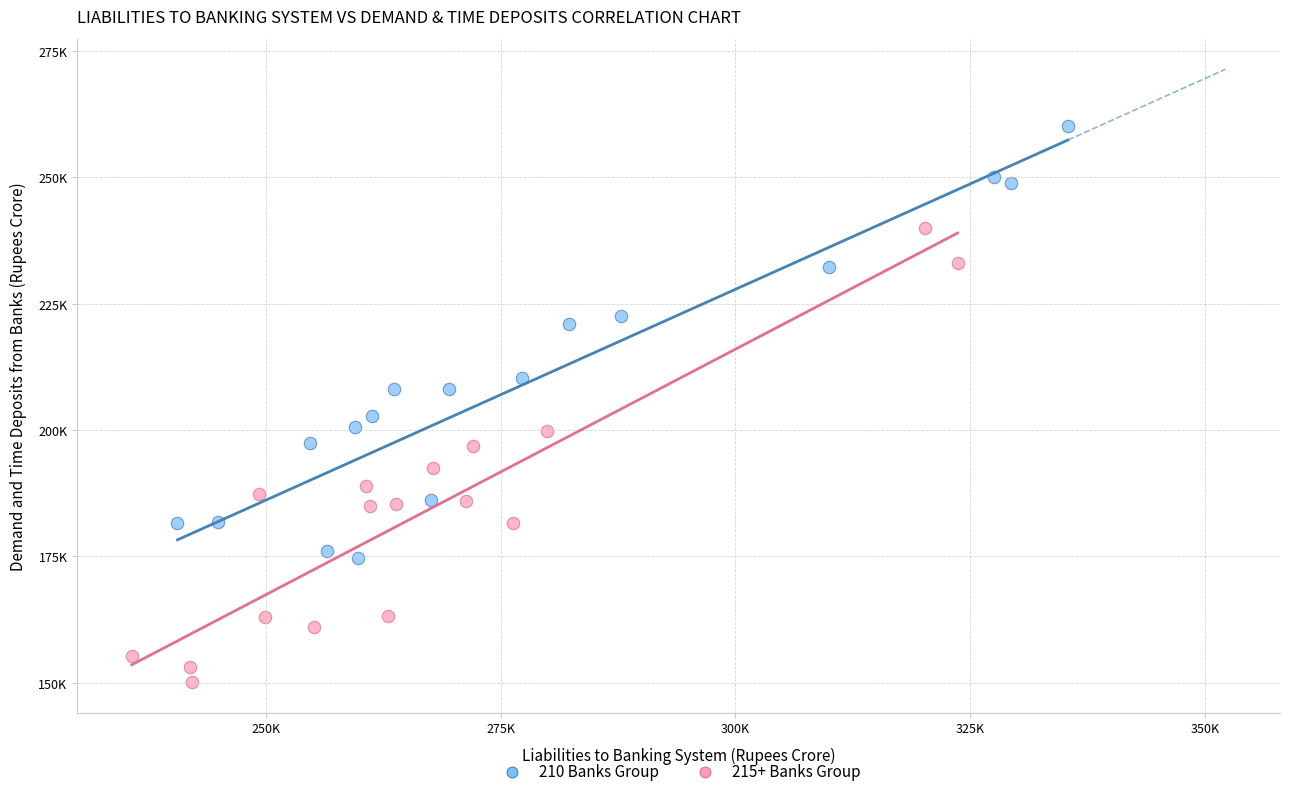

What are all the series names shown in the legend?

210 Banks Group, 215+ Banks Group